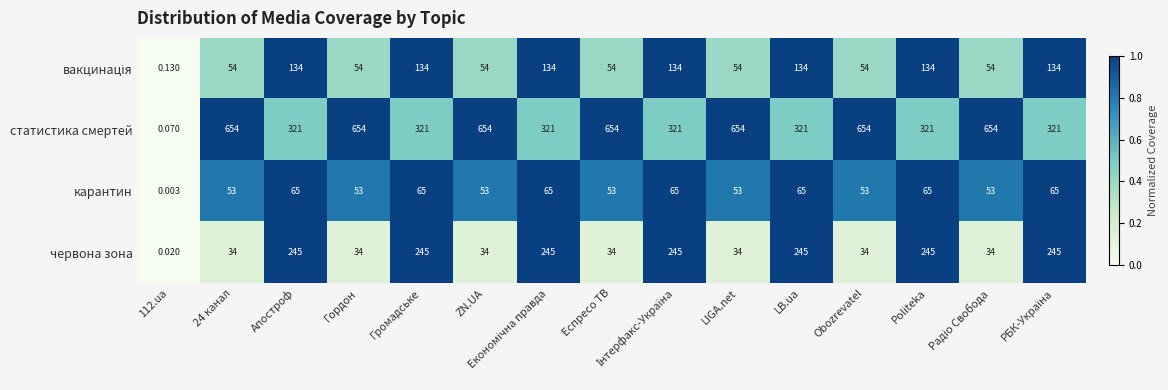

Which series has the largest total across all categories?

статистика смертей